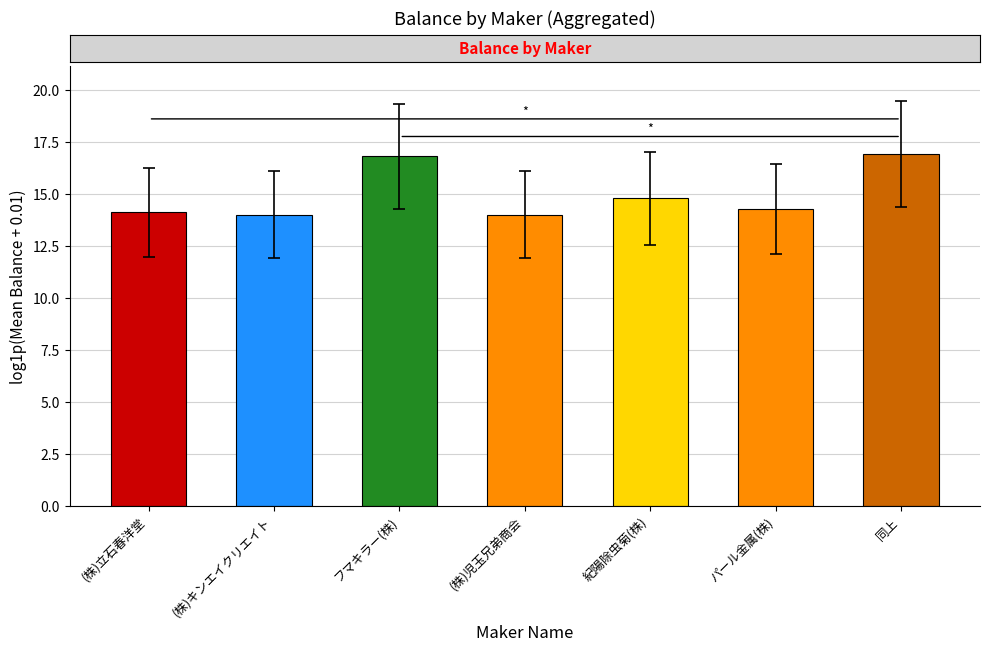

What is the ratio of the value at フマキラー(株) to the value at (株)立石春洋堂?

1.2